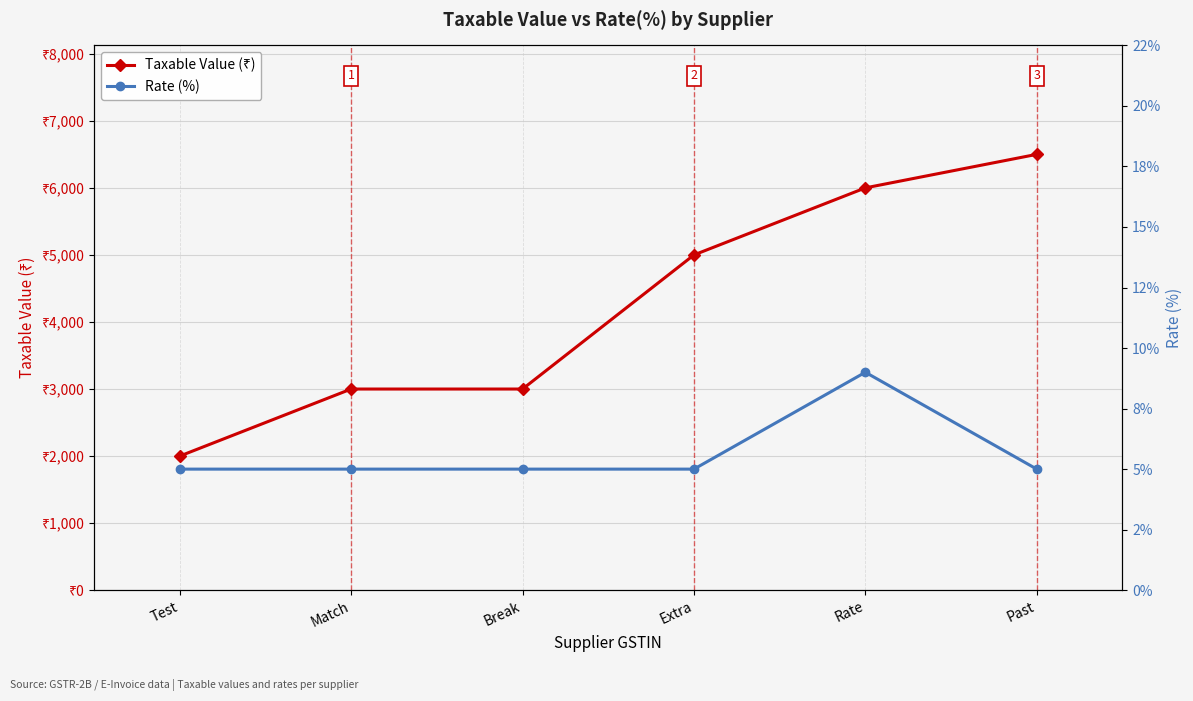

Count the Rate (%) values in the range 5 to 6.

5